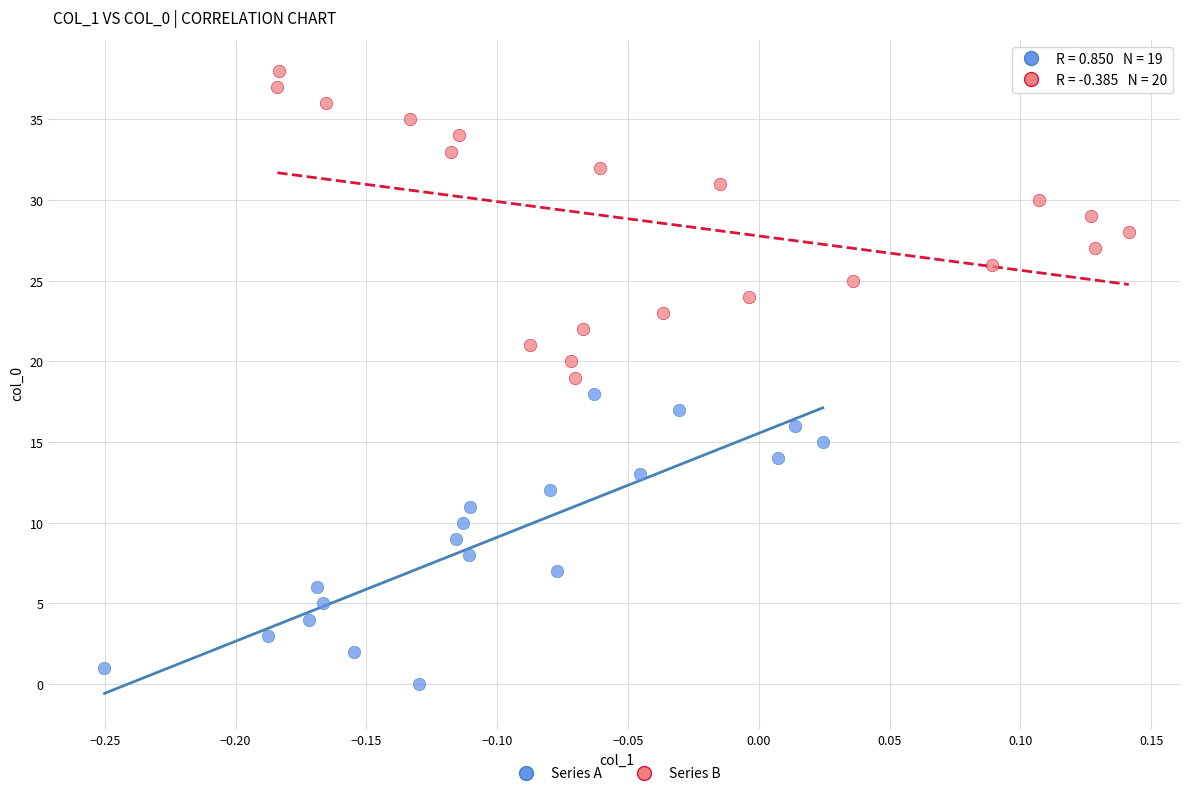

Which series has the largest Y range (max minus min)?

Series B